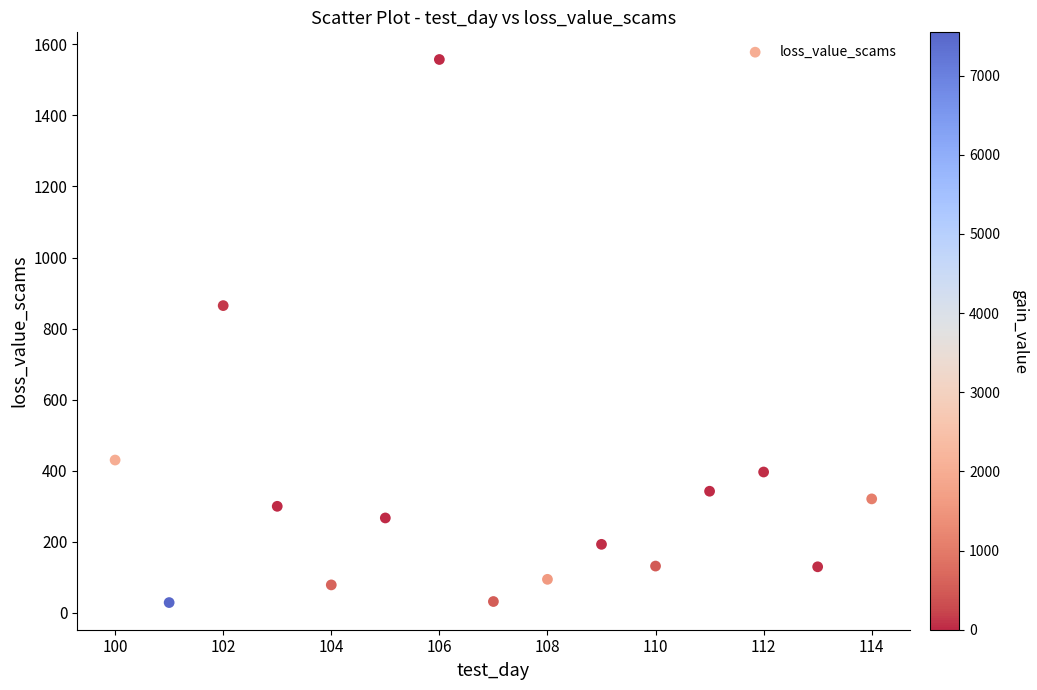

What is the range of Y values (max minus min)?

1529.5